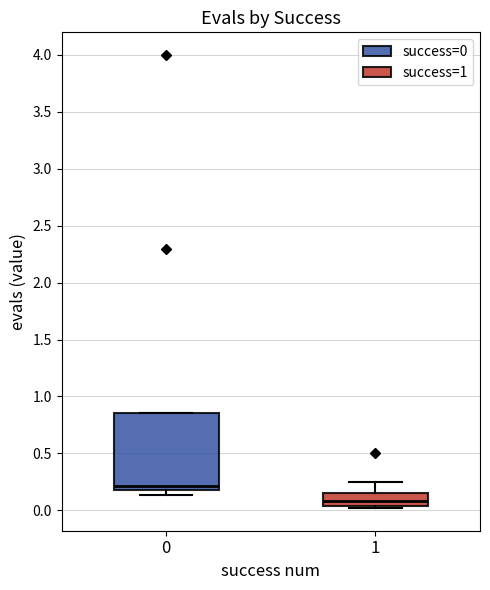

Reading left to right, transcribe this box plot: for each box, give where its median line is, the range the box spans, and where its two whiskers end, as read against the y-axis. The values are not printed on the chart, so give them approximately, as read against the axis.

0: median 0.20 (just above the box's lower edge), box 0.20 to 0.85, whiskers 0.15 to 0.85
1: median 0.10, box 0.05 to 0.15, whiskers 0.00 to 0.25